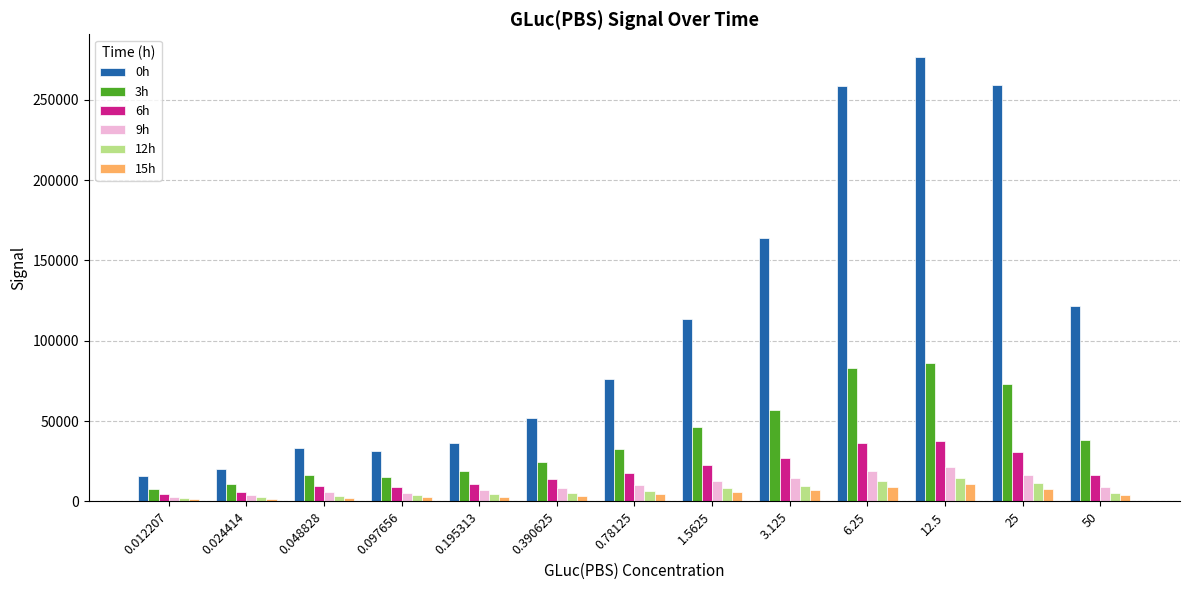

How many groups of bars are there?

13